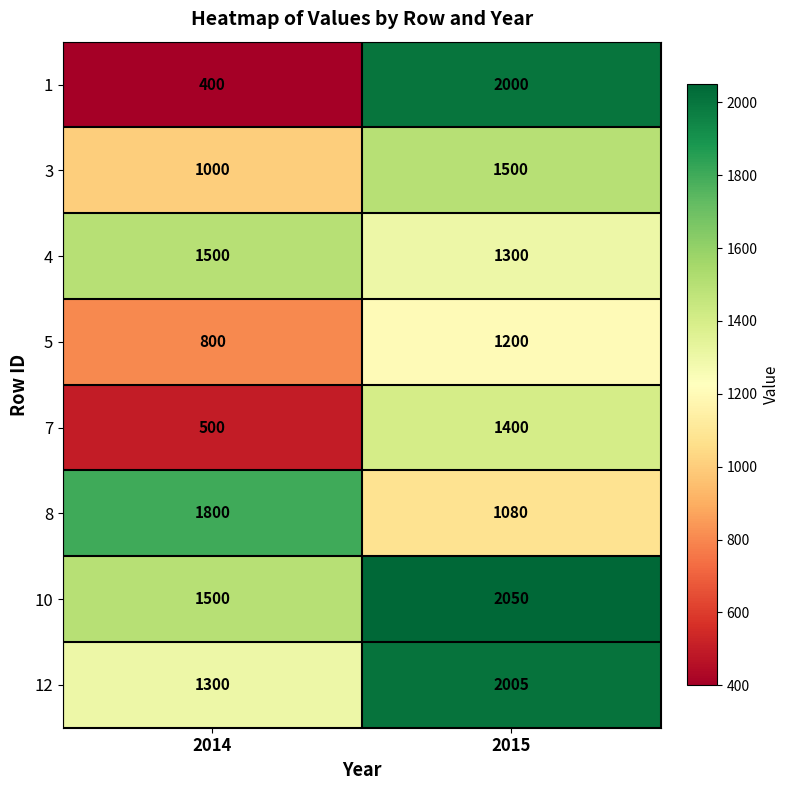

What is the difference between the highest and lowest values at 2014?

1400